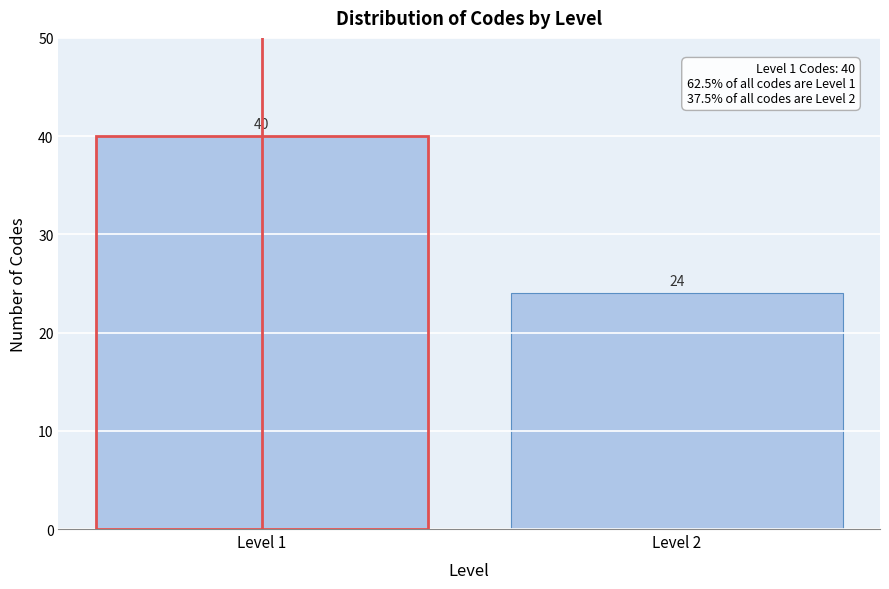

Reading right to left, transcribe all the data shown in this chart.

24	40